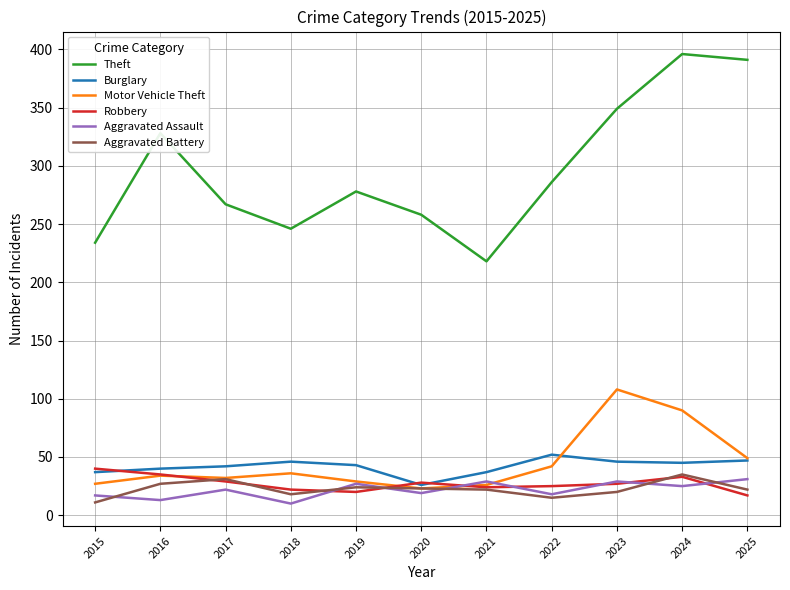

Does the chart have visible grid lines?

Yes